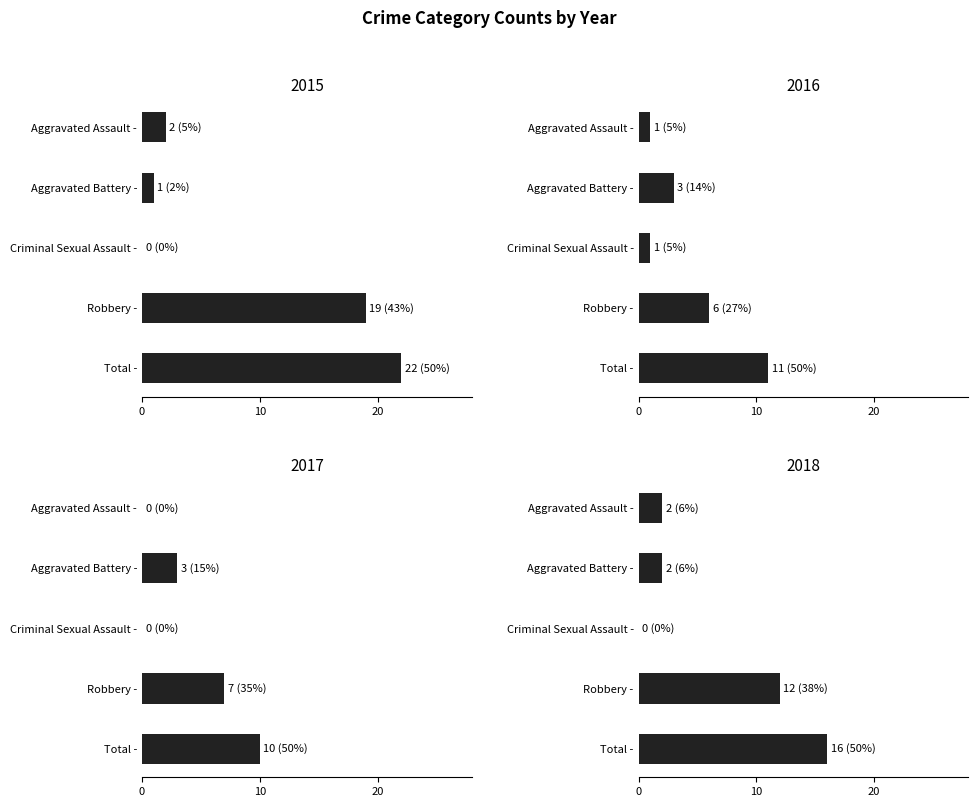

Rank the categories by 2015 value from lowest to highest.

Criminal Sexual Assault -, Aggravated Battery -, Aggravated Assault -, Robbery -, Total -